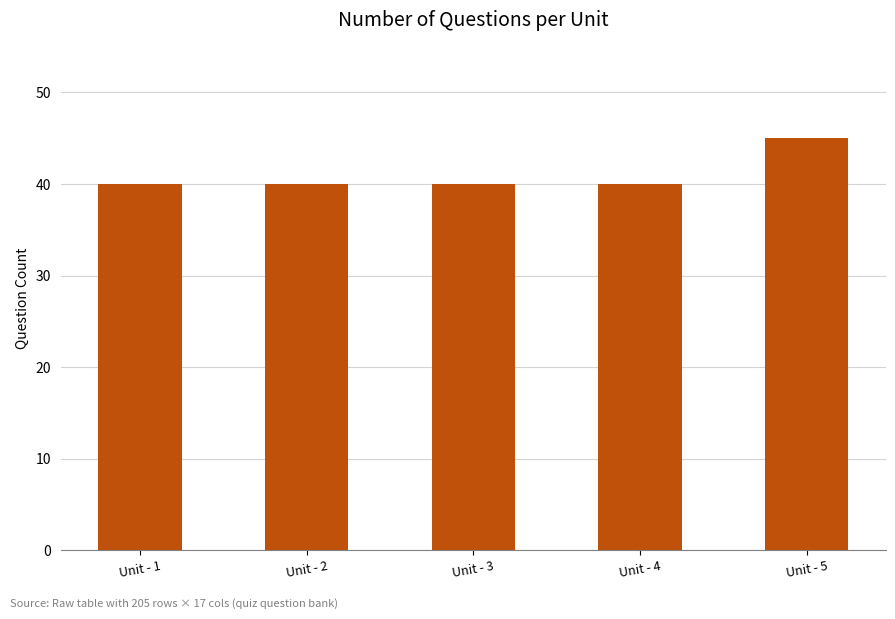

What is the average value?

41